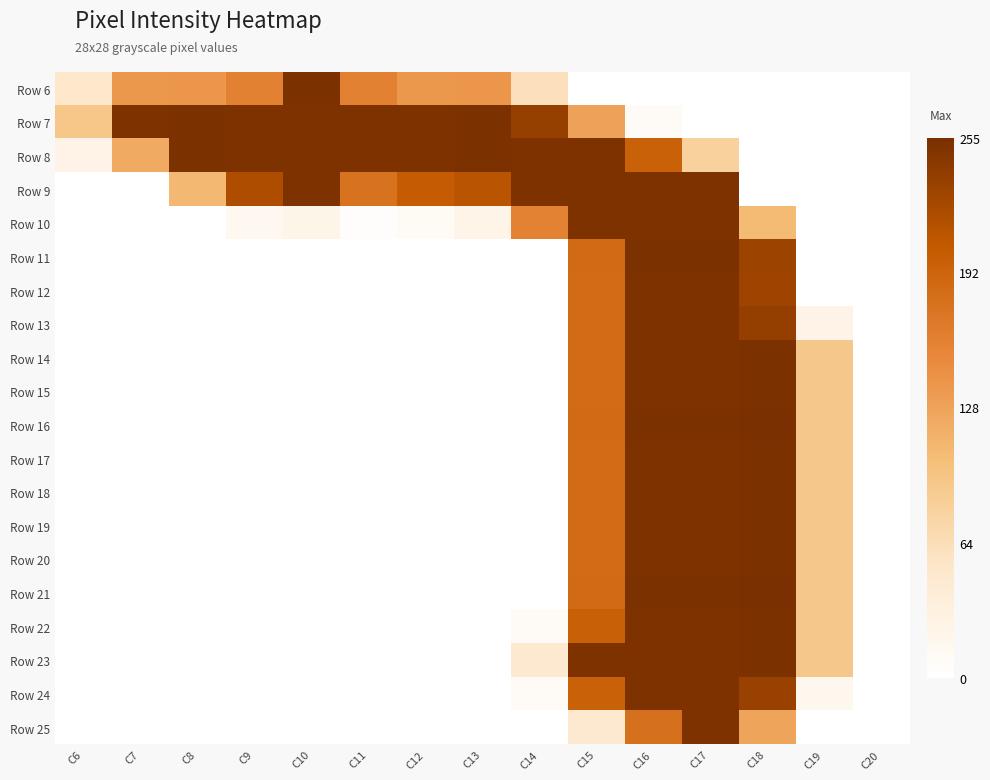

At which category is the sum across all series the highest?

C16